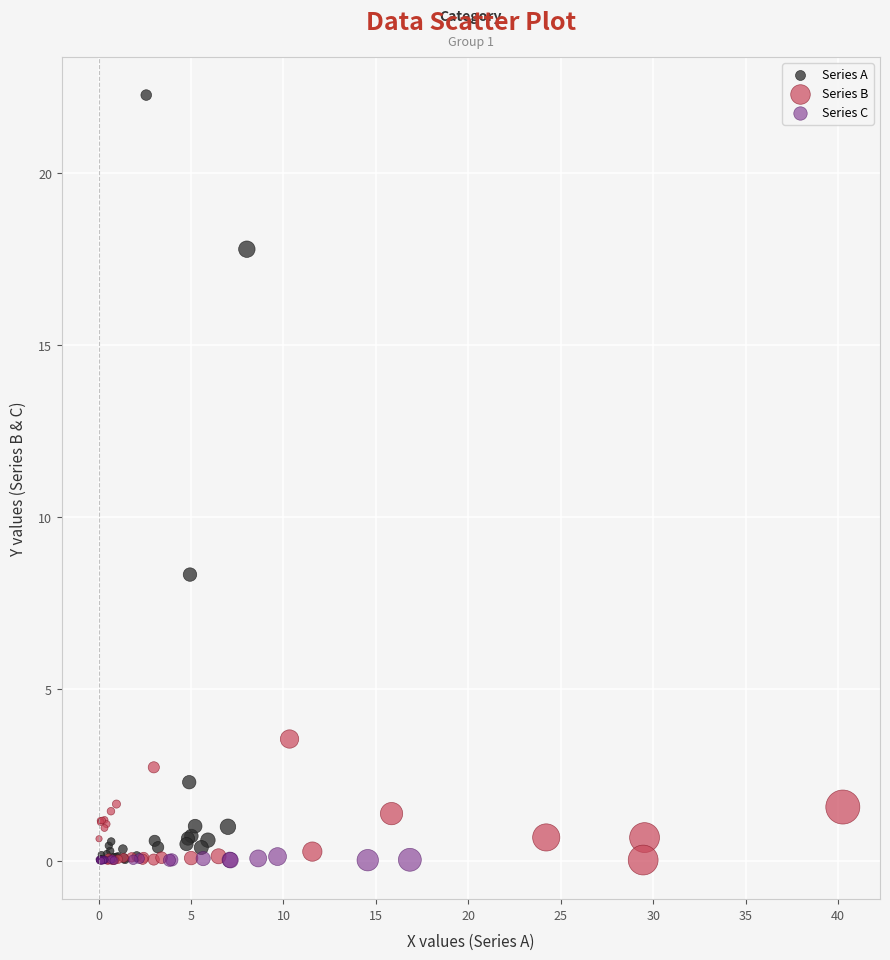

Which series has the widest spread of Y values?

Series A